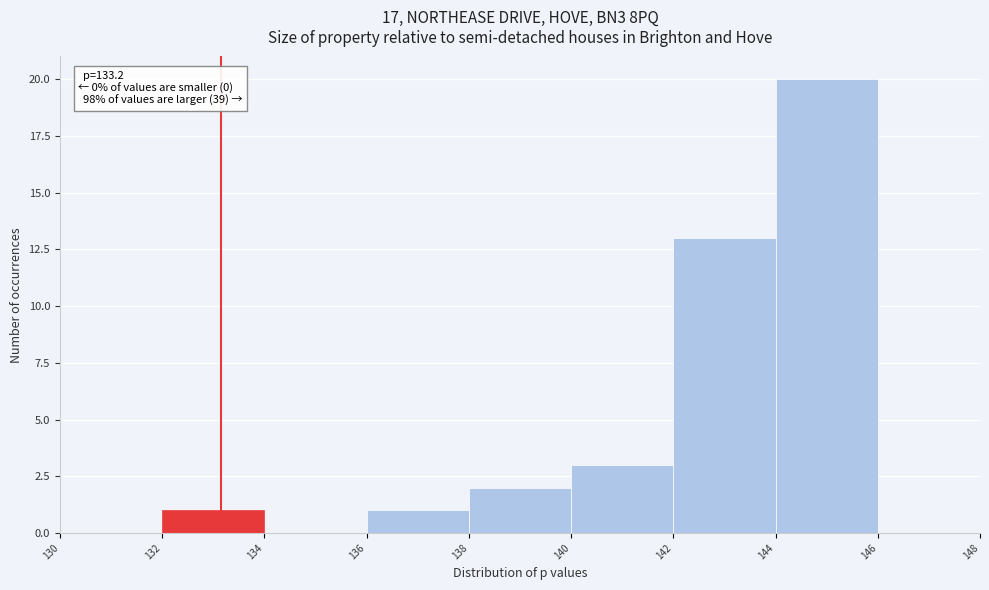

Which range on the x-axis has the tallest bar?

144 to 146